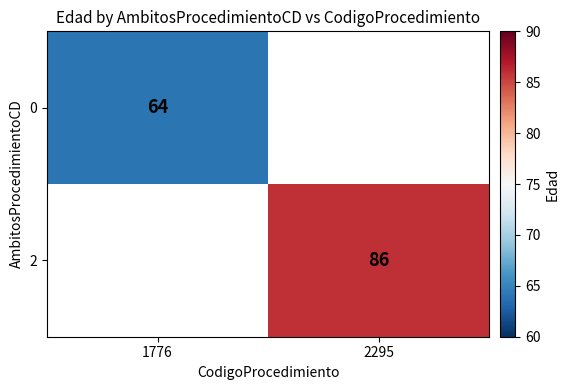

The value of 0 at 1776 is 18. True or false?

False